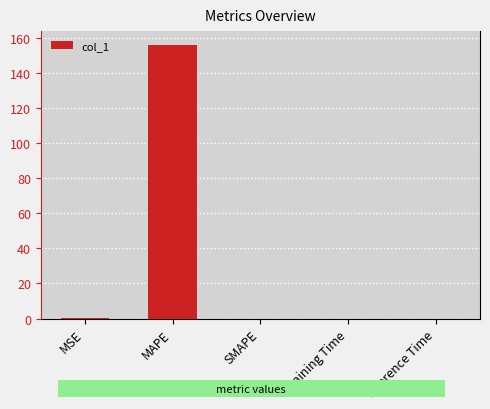

Which has a higher value, MAPE or Training Time?

MAPE